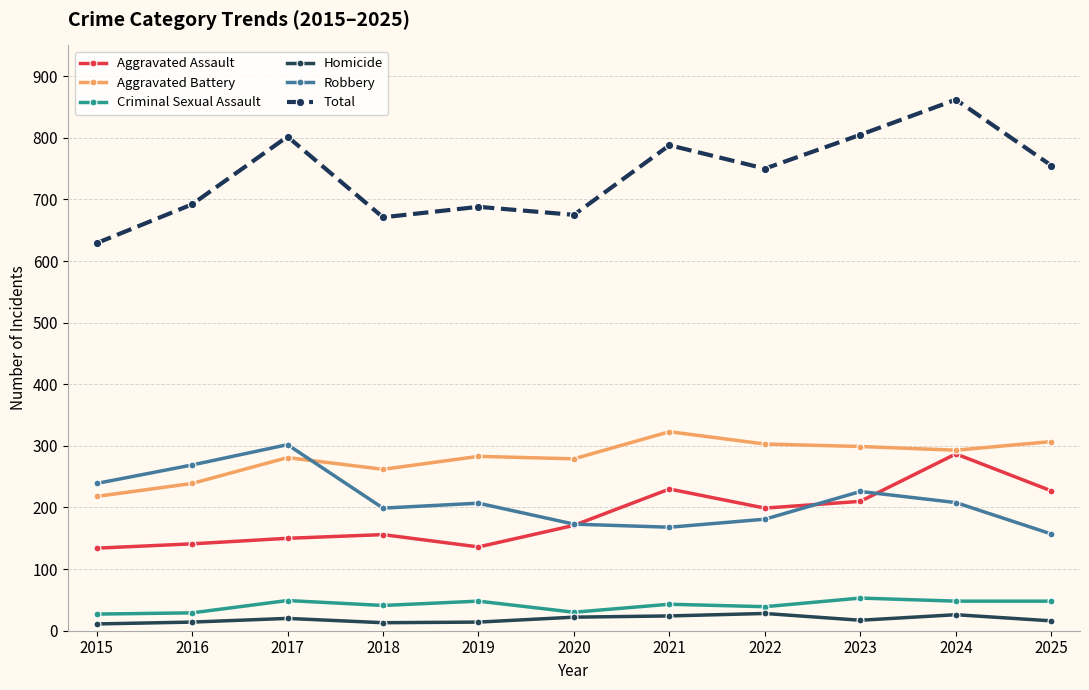

At how many categories does at least one series exceed 395?

11